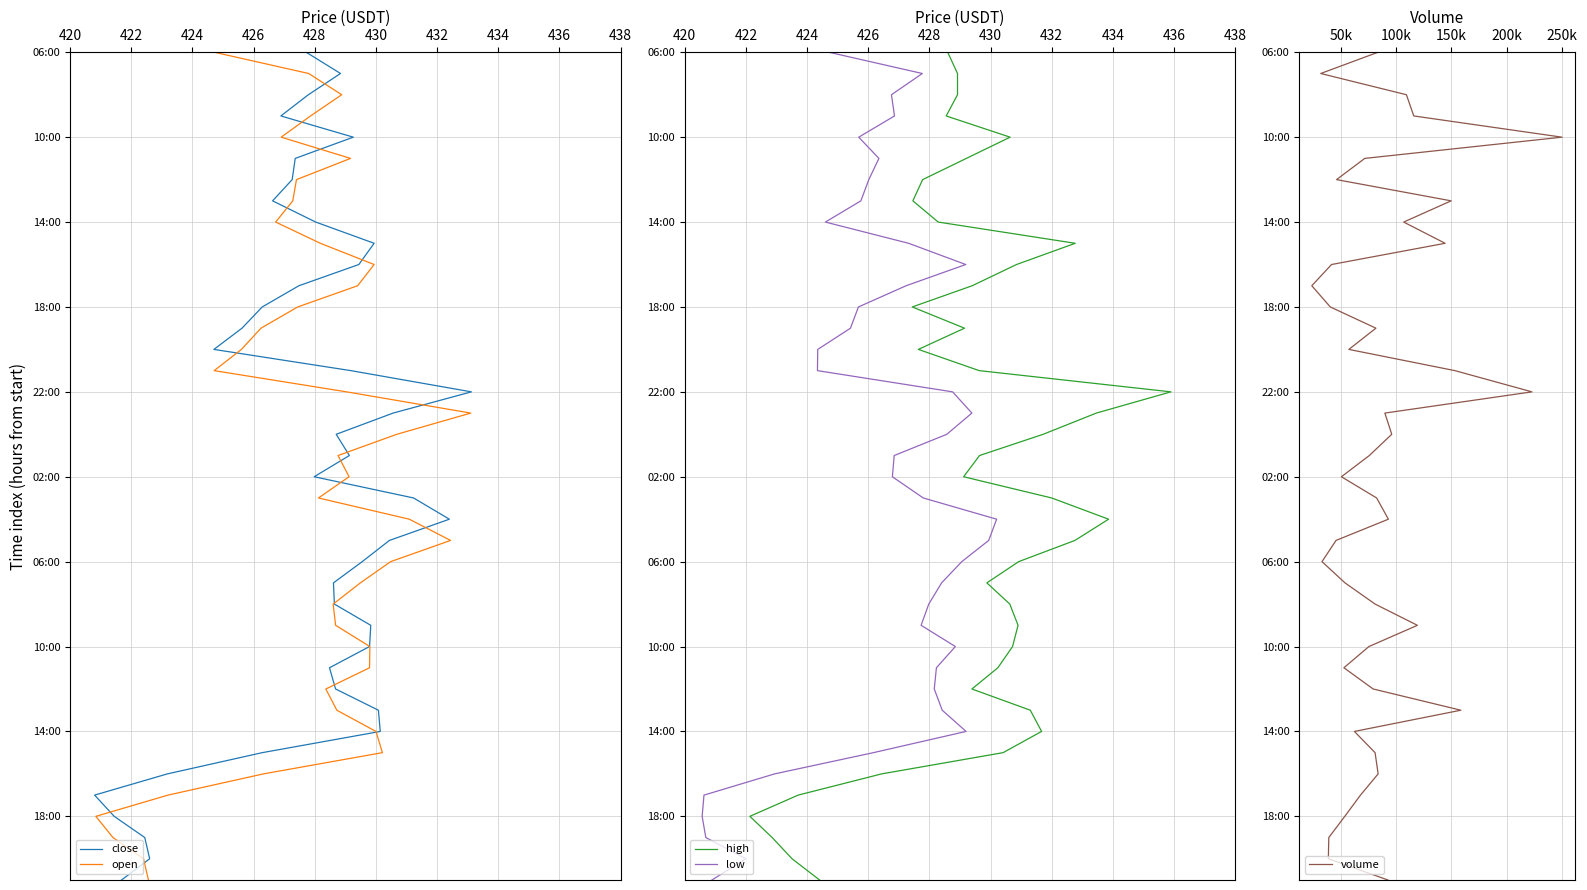

Is the value of high at 36 greater than the value of volume at 36?

No